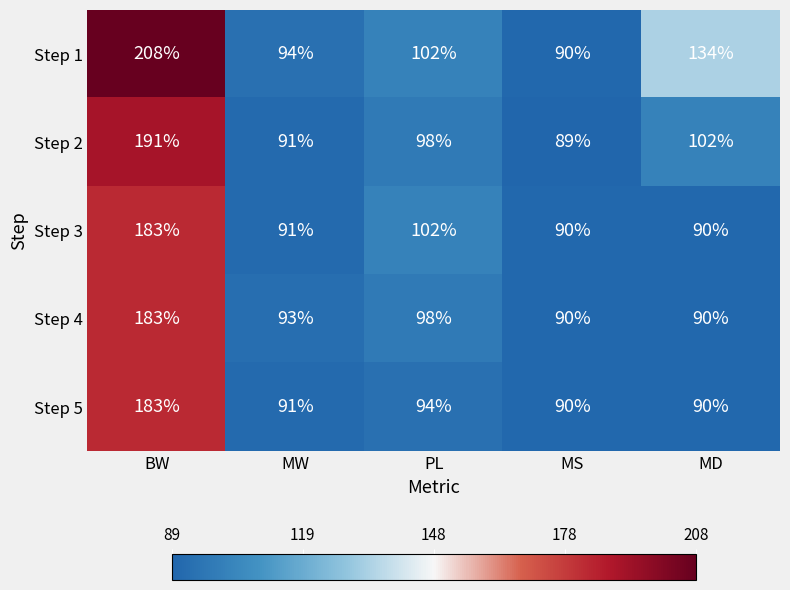

Which series has the largest range (max minus min)?

Step 1